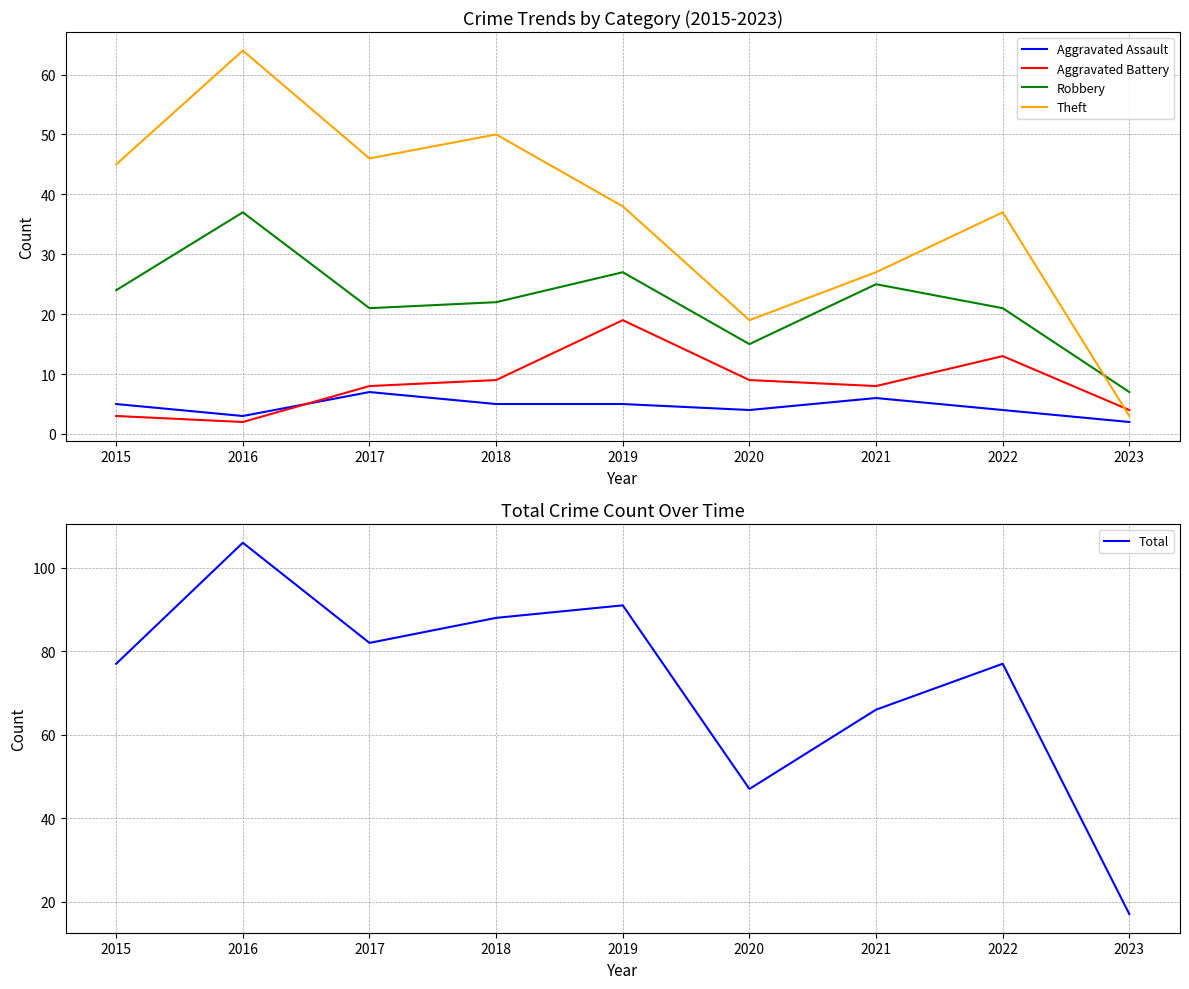

How many values in the Theft series exceed 38?

4